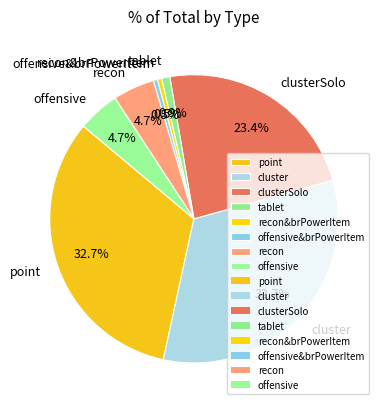

To the nearest percent, what percentage of the pie is offensive?

5%